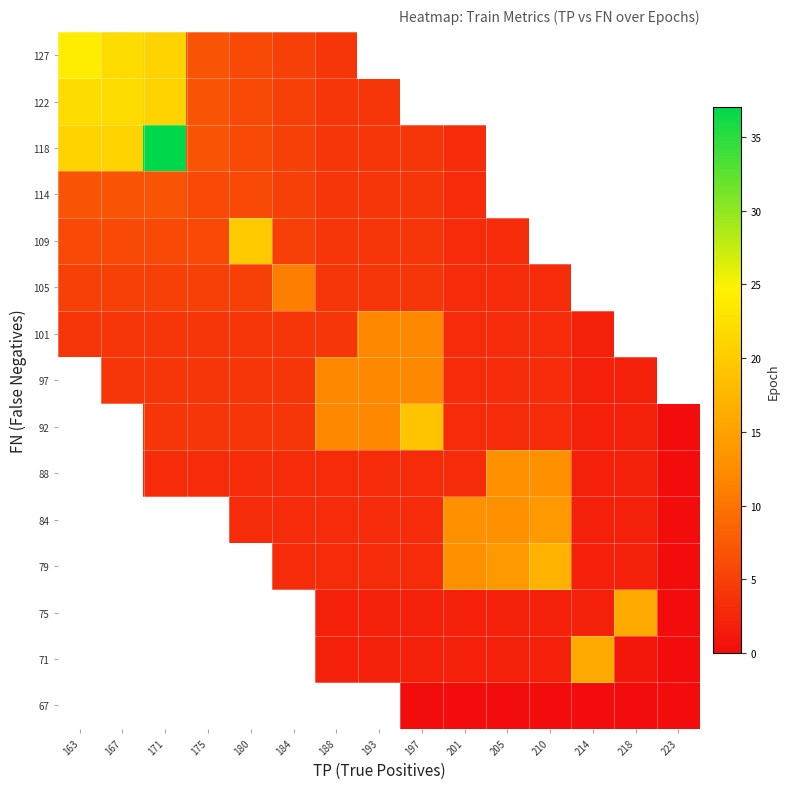

How many series are shown in this chart?

15